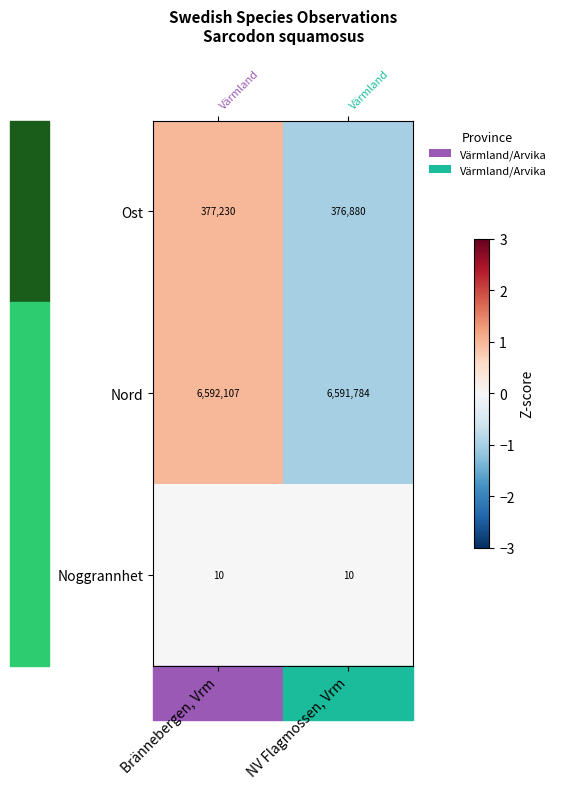

Is the value of Noggrannhet at NV Flagmossen, Vrm greater than the value of Nord at Brännebergen, Vrm?

No